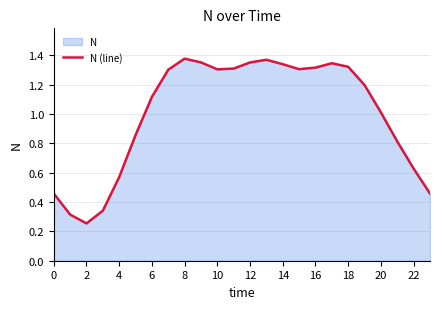

The chart shows a value of 1.0 at 22. True or false?

False